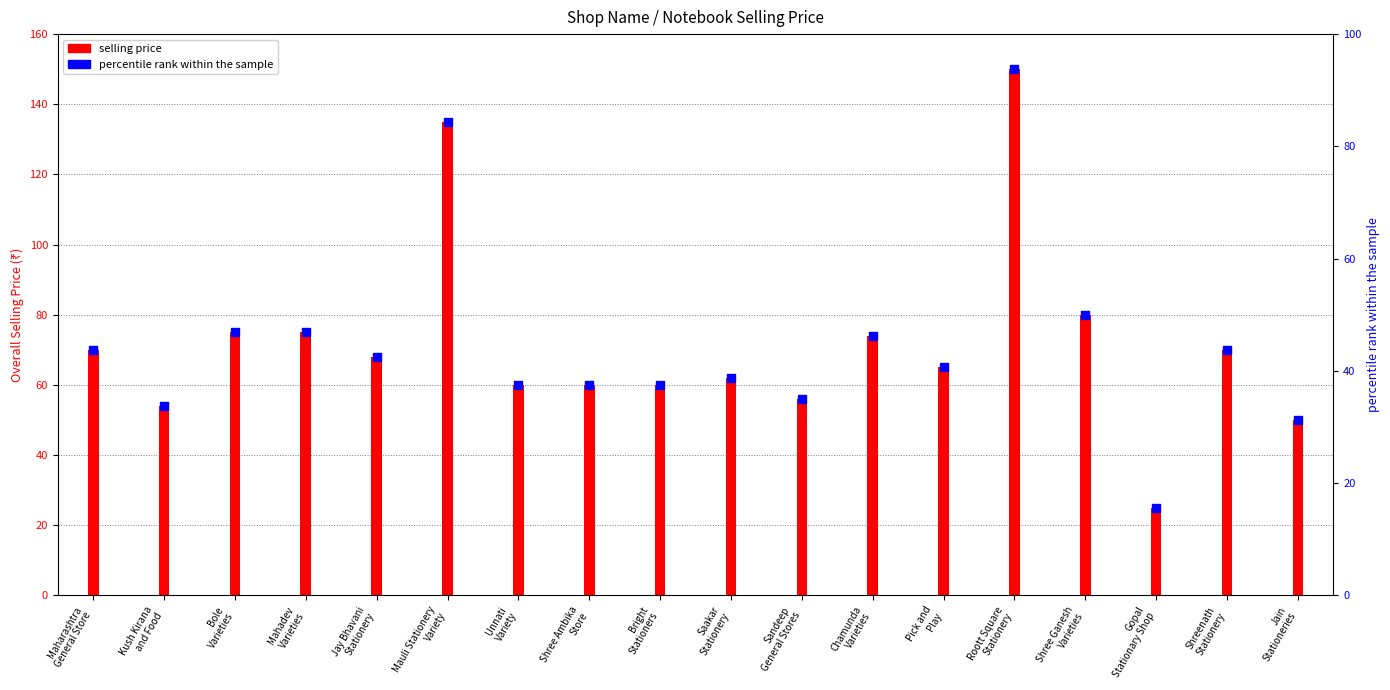

Which series contains the lowest Y value?

percentile rank within the sample